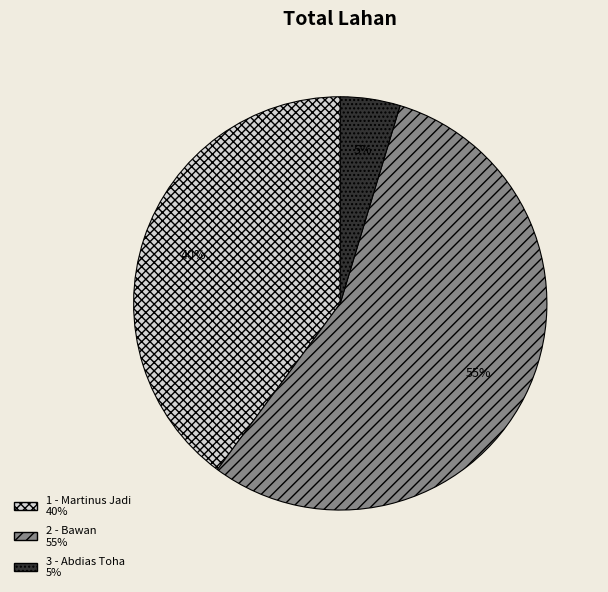

How many slices are in this pie chart?

3